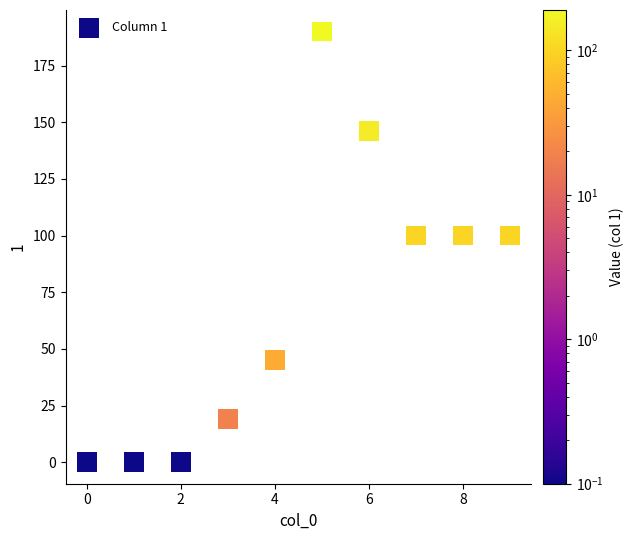

What is the range of Y values (max minus min)?

190